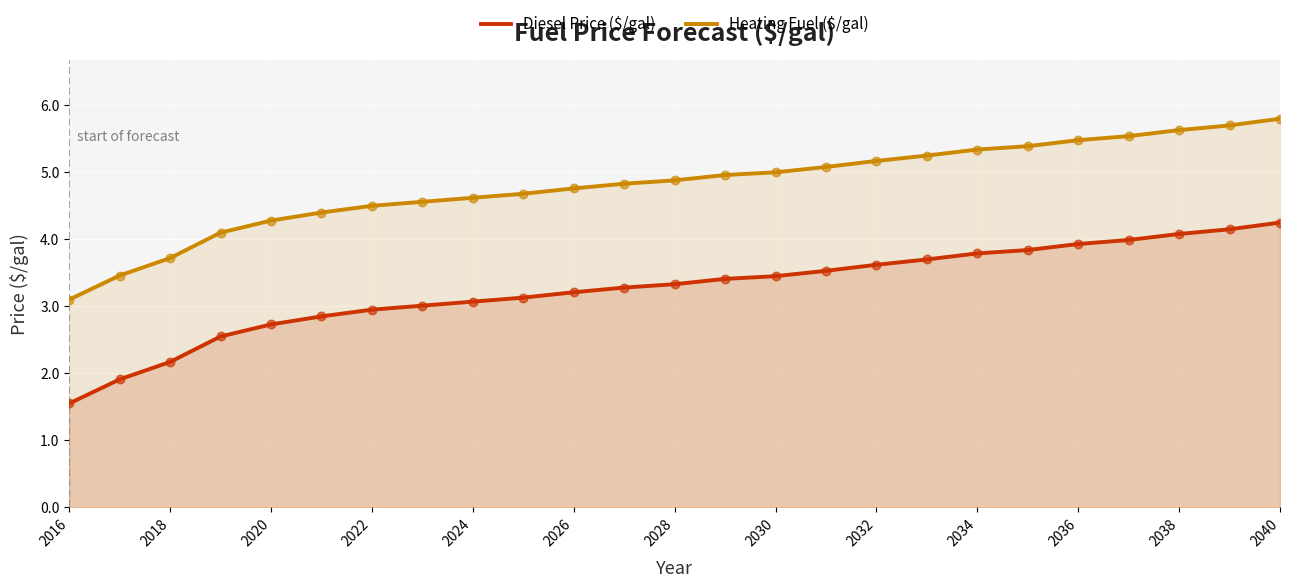

At how many categories does at least one series exceed 5?

10